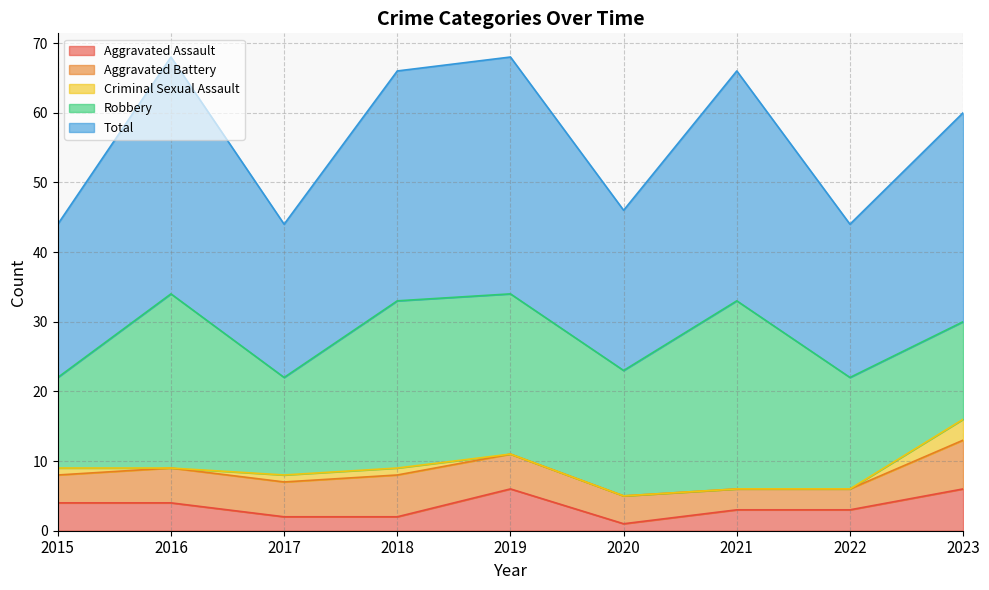

What are all the series names shown in the legend?

Aggravated Assault, Aggravated Battery, Criminal Sexual Assault, Robbery, Total